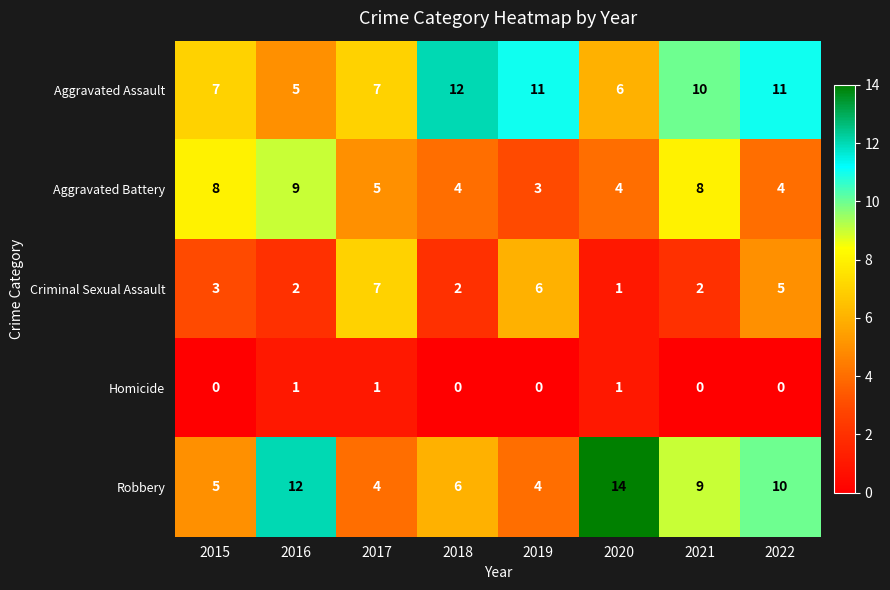

What is the difference between the highest and lowest values at 2016?

11